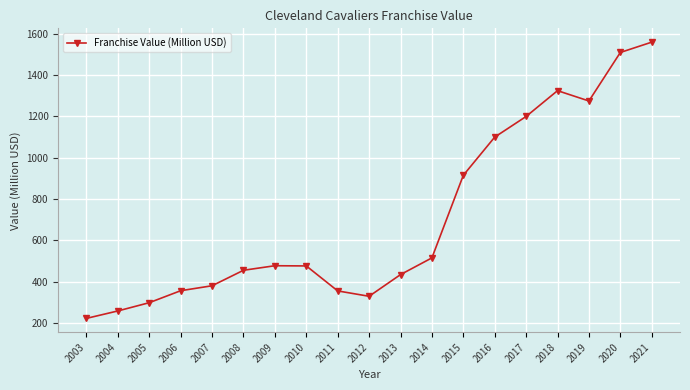

Approximately how many times larger is the value at 2011 compared to 2003?

1.6